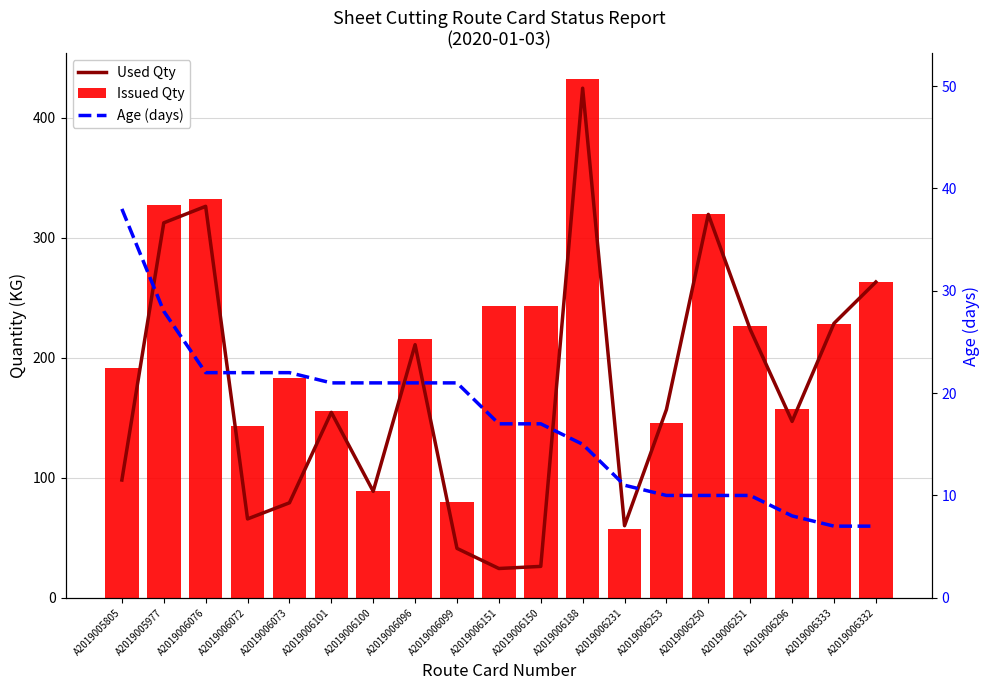

What is the average value of the Age (days) series?

17.3